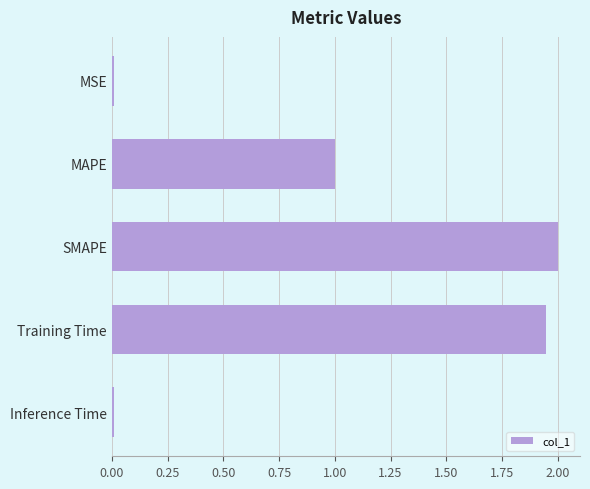

True or false: the data shows 2.0 at SMAPE.

True